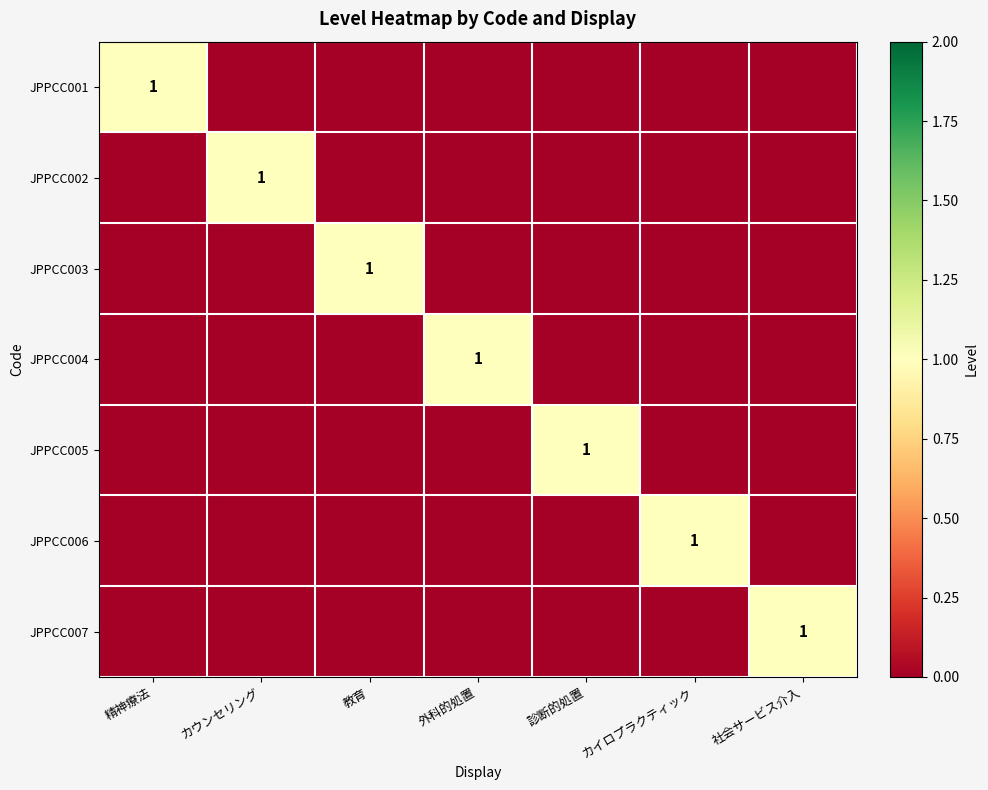

The value of JPPCC005 at 診断的処置 is 1. True or false?

True